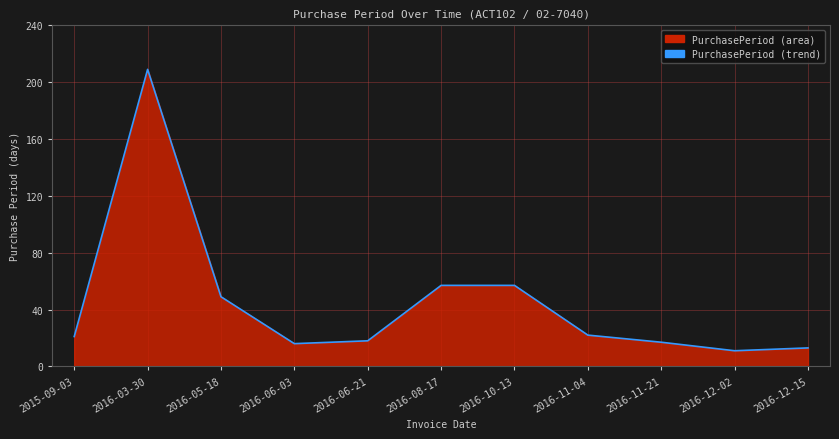

What is the difference between the second highest and second lowest values?

44